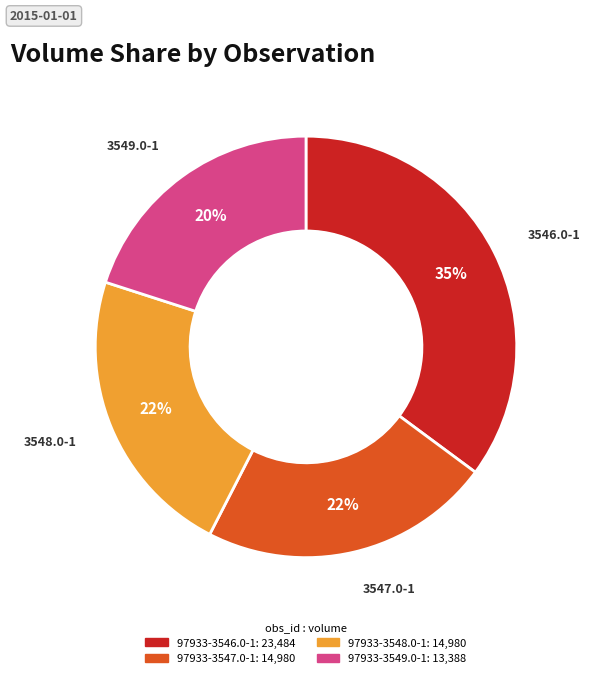

Which has a higher value, 97933-3549.0-1 or 97933-3546.0-1?

97933-3546.0-1